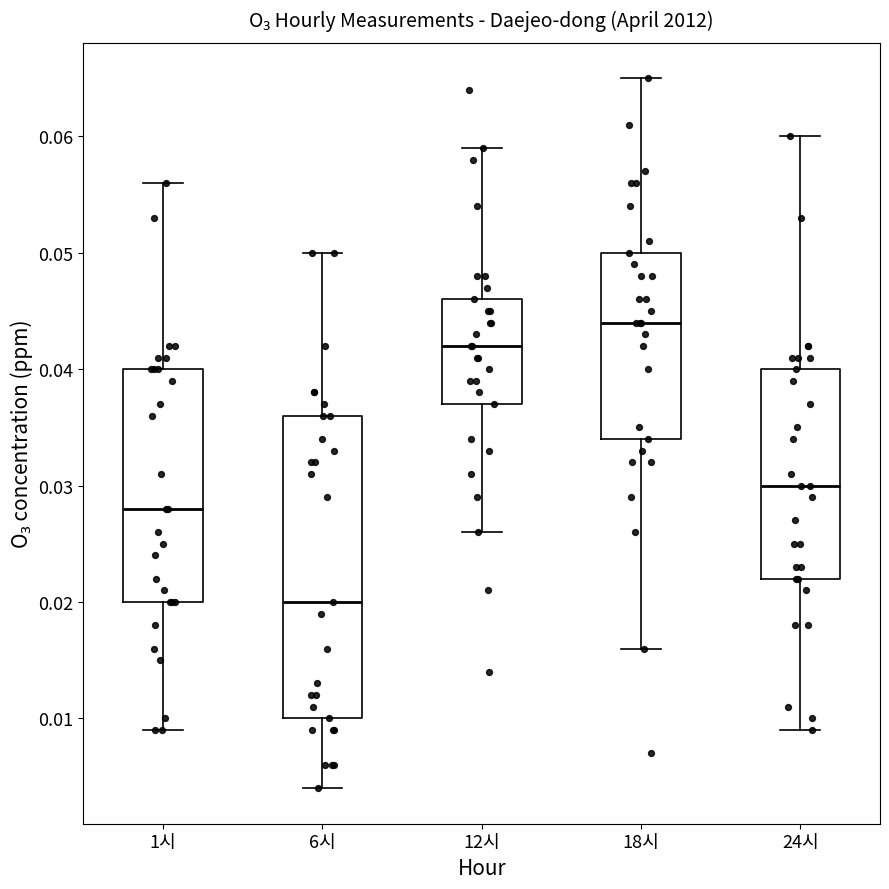

Reading left to right, read every box against the y-axis: the position of its median line, the range the box covers, and the ends of its whiskers. The values are not printed on the chart, so give them approximately, as read against the axis.

1시: median 0.028, box 0.020 to 0.040, whiskers 0.009 to 0.056
6시: median 0.020, box 0.010 to 0.036, whiskers 0.004 to 0.050
12시: median 0.042, box 0.037 to 0.046, whiskers 0.026 to 0.059
18시: median 0.044, box 0.034 to 0.050, whiskers 0.016 to 0.065
24시: median 0.030, box 0.022 to 0.040, whiskers 0.009 to 0.060